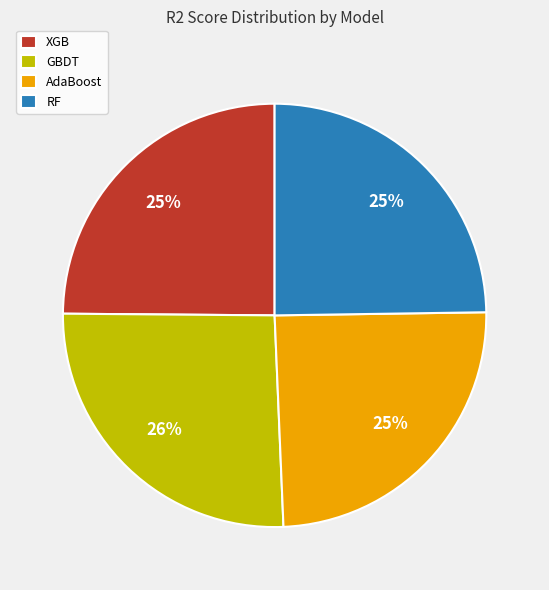

How many slices are in this pie chart?

4